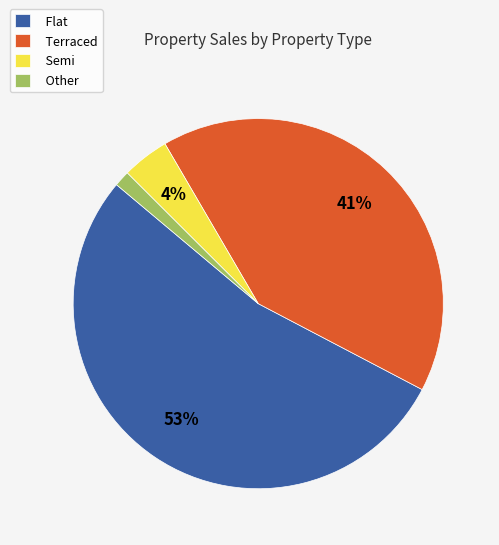

Which slice represents more than half of the pie?

Flat